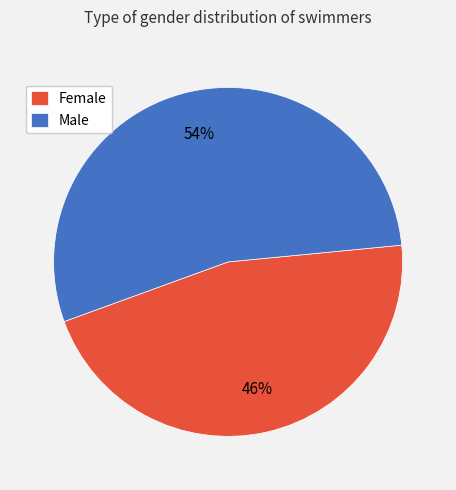

To the nearest percent, what is the average slice percentage?

50%